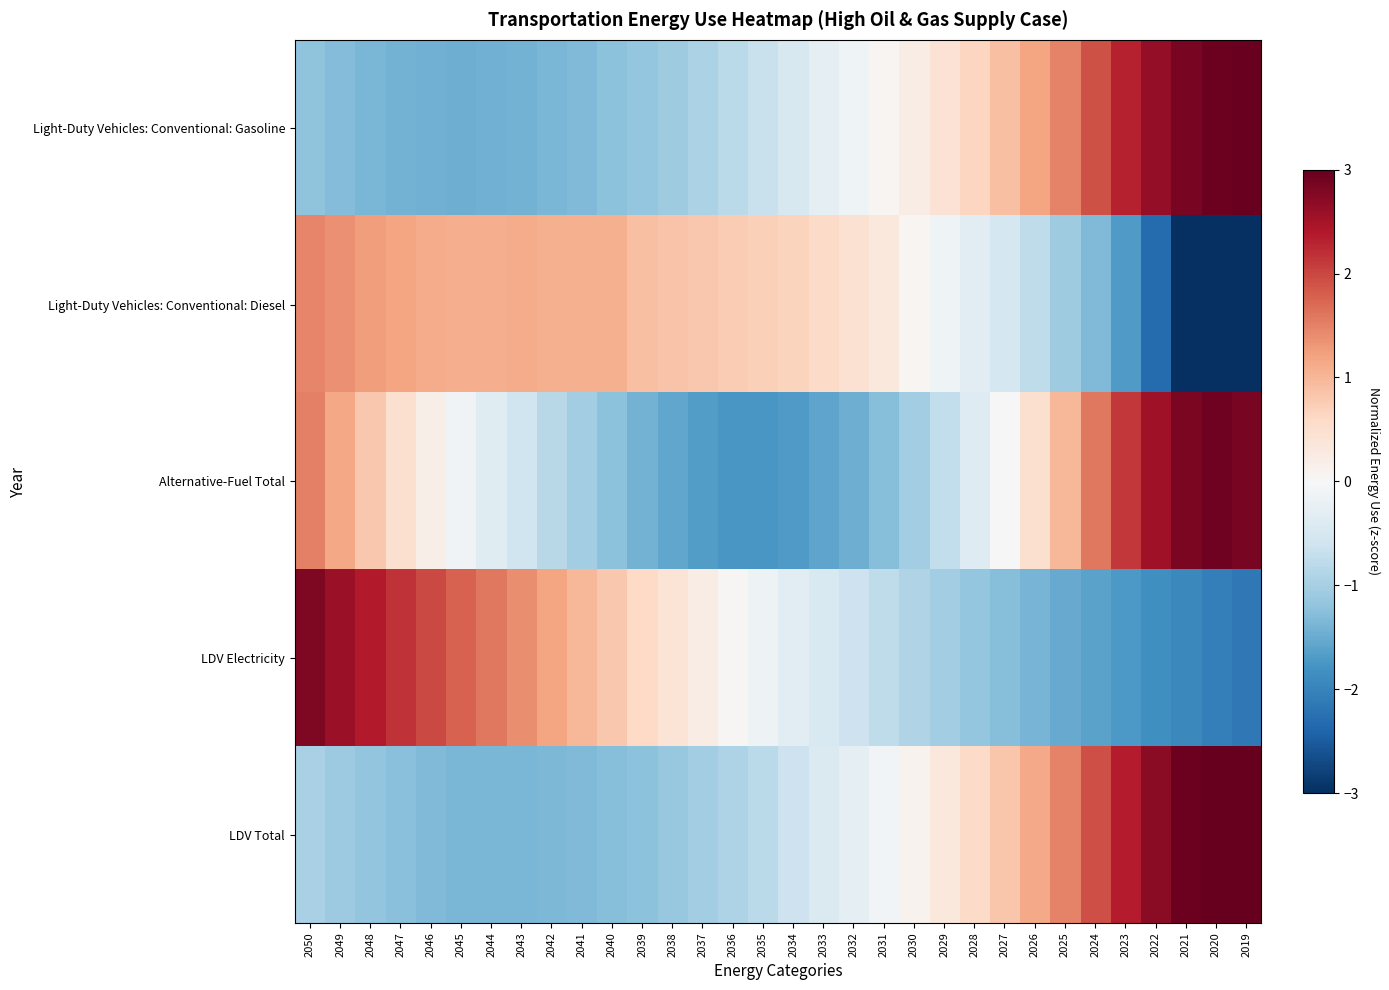

Reading left to right, what are all the values shown in this chart?

Light-Duty Vehicles: Conventional: Gasoline: 2050=-1.2	2049=-1.3	2048=-1.4	2047=-1.4	2046=-1.4	2045=-1.5	2044=-1.4	2043=-1.4	2042=-1.4	2041=-1.3	2040=-1.2	2039=-1.2	2038=-1.1	2037=-0.9	2036=-0.8	2035=-0.7	2034=-0.5	2033=-0.3	2032=-0.1	2031=0.0	2030=0.2	2029=0.4	2028=0.7	2027=0.9	2026=1.2	2025=1.5	2024=1.9	2023=2.3	2022=2.6	2021=2.9	2020=3.0	2019=3.0
Light-Duty Vehicles: Conventional: Diesel: 2050=1.5	2049=1.4	2048=1.3	2047=1.2	2046=1.1	2045=1.1	2044=1.1	2043=1.1	2042=1.1	2041=1.1	2040=1.1	2039=0.9	2038=0.9	2037=0.8	2036=0.8	2035=0.7	2034=0.7	2033=0.6	2032=0.5	2031=0.3	2030=0.1	2029=-0.1	2028=-0.3	2027=-0.5	2026=-0.8	2025=-1.1	2024=-1.3	2023=-1.7	2022=-2.3	2021=-3.1	2020=-3.7	2019=-4.1
Alternative-Fuel Total: 2050=1.5	2049=1.2	2048=0.8	2047=0.5	2046=0.2	2045=-0.1	2044=-0.4	2043=-0.6	2042=-0.8	2041=-1.0	2040=-1.2	2039=-1.4	2038=-1.6	2037=-1.7	2036=-1.7	2035=-1.8	2034=-1.7	2033=-1.6	2032=-1.5	2031=-1.3	2030=-1.0	2029=-0.7	2028=-0.4	2027=0.0	2026=0.5	2025=1.0	2024=1.6	2023=2.1	2022=2.5	2021=2.8	2020=2.9	2019=2.9
LDV Electricity: 2050=2.8	2049=2.6	2048=2.4	2047=2.2	2046=2.0	2045=1.8	2044=1.6	2043=1.4	2042=1.2	2041=1.0	2040=0.8	2039=0.6	2038=0.4	2037=0.2	2036=0.0	2035=-0.1	2034=-0.3	2033=-0.5	2032=-0.6	2031=-0.8	2030=-0.9	2029=-1.0	2028=-1.2	2027=-1.3	2026=-1.4	2025=-1.5	2024=-1.6	2023=-1.7	2022=-1.8	2021=-1.9	2020=-2.1	2019=-2.2
LDV Total: 2050=-1.0	2049=-1.1	2048=-1.2	2047=-1.3	2046=-1.3	2045=-1.4	2044=-1.4	2043=-1.4	2042=-1.4	2041=-1.3	2040=-1.3	2039=-1.2	2038=-1.1	2037=-1.0	2036=-0.9	2035=-0.8	2034=-0.6	2033=-0.4	2032=-0.3	2031=-0.1	2030=0.1	2029=0.3	2028=0.6	2027=0.8	2026=1.1	2025=1.5	2024=1.9	2023=2.3	2022=2.7	2021=2.9	2020=3.0	2019=3.0